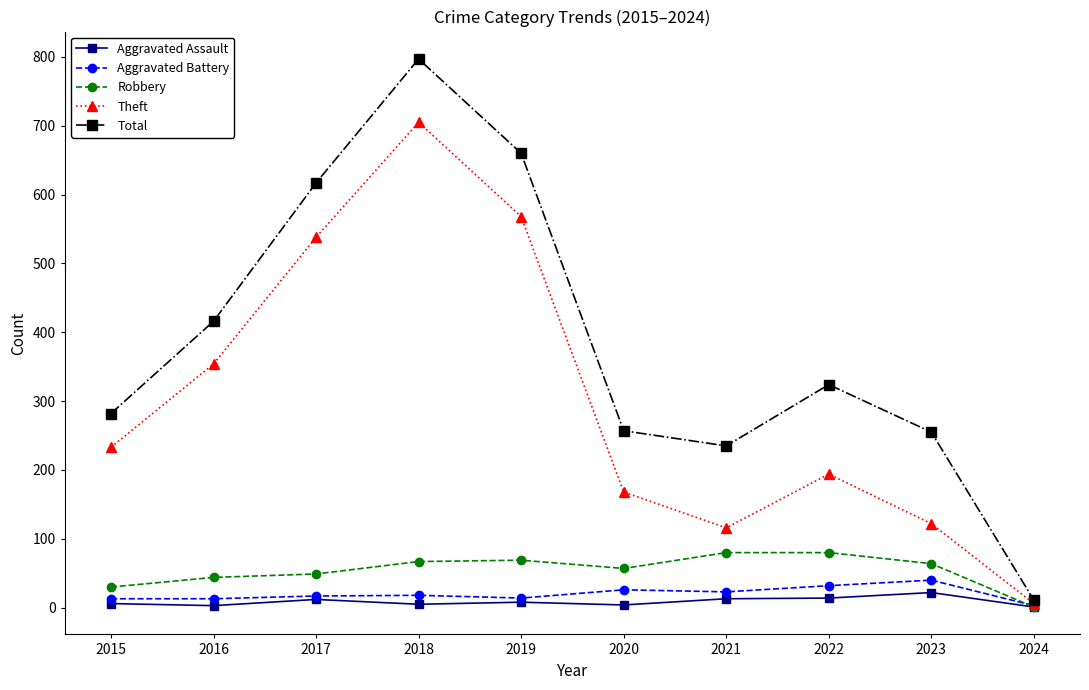

What is the difference between the second highest and minimum values in the Aggravated Assault series?

13